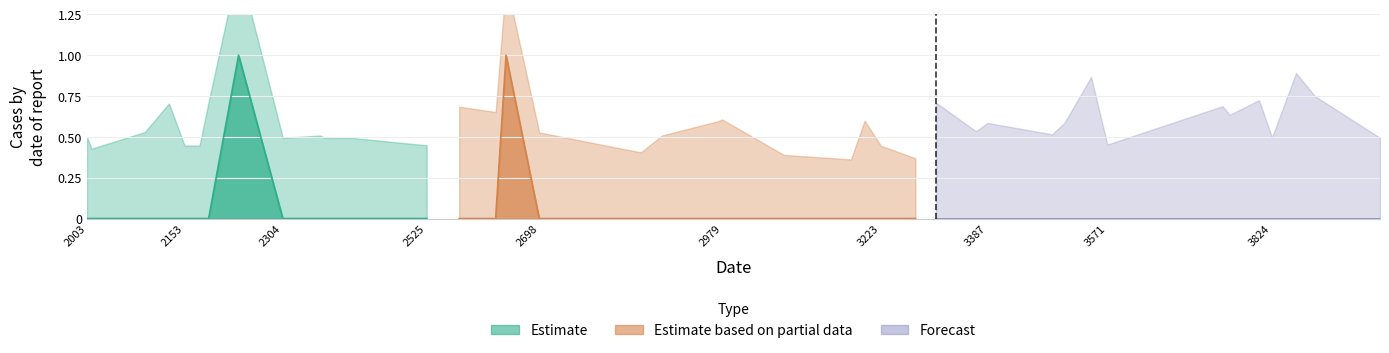

Rank the series by their maximum value, from lowest to highest.

Forecast, Estimate, Estimate based on partial data